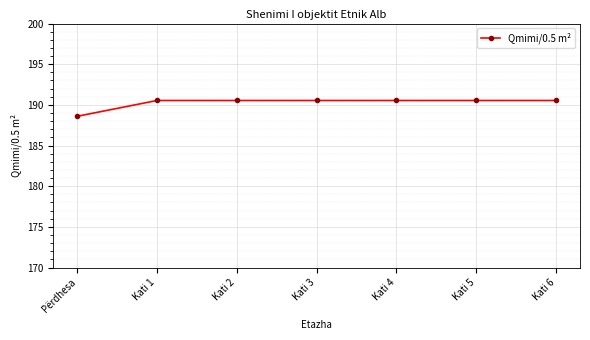

What is the difference between the maximum and minimum values?

1.9